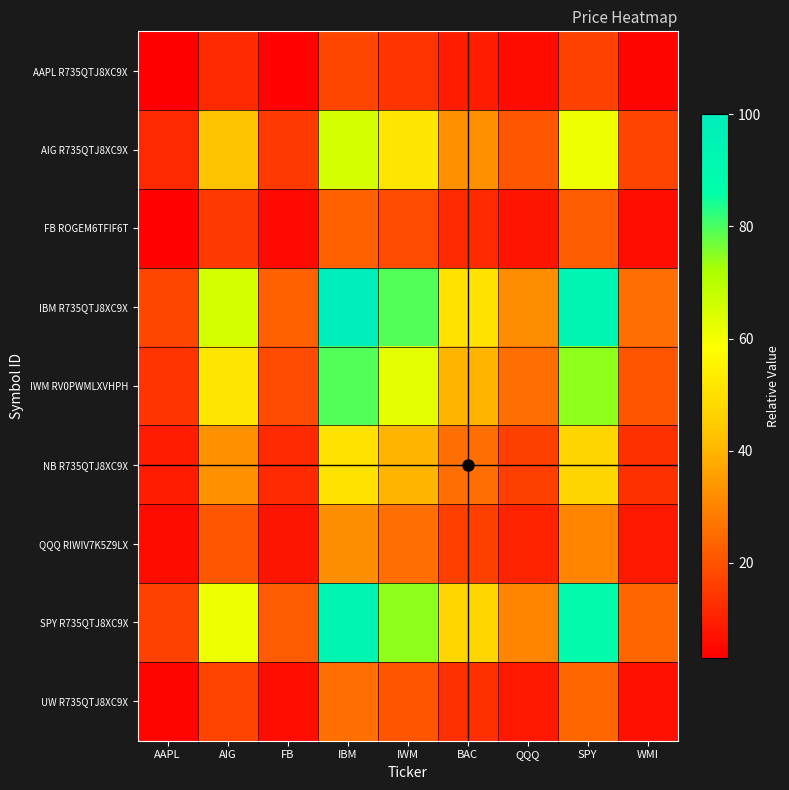

At which category is the sum across all series the highest?

IBM